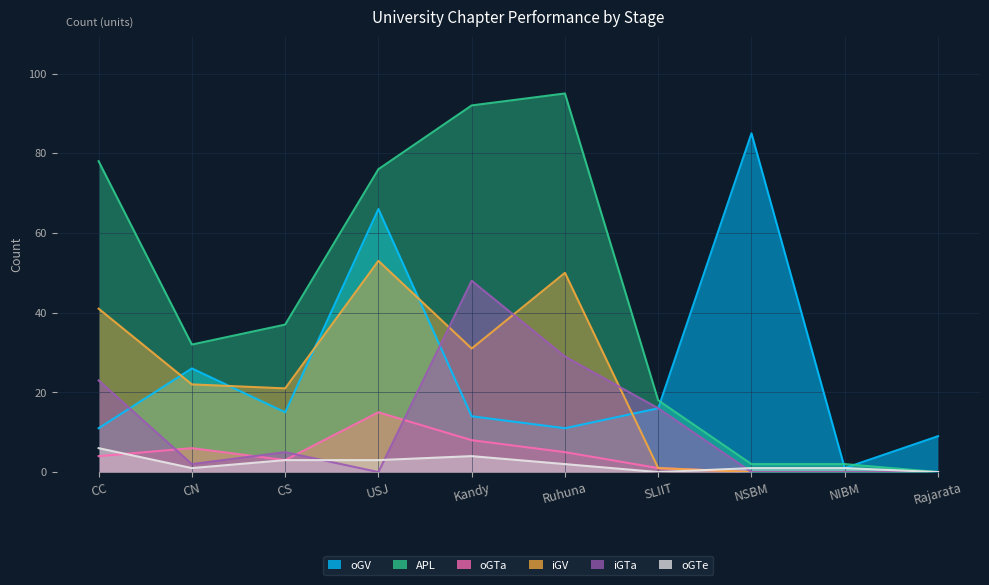

Does the chart display data point markers on the line(s)?

No